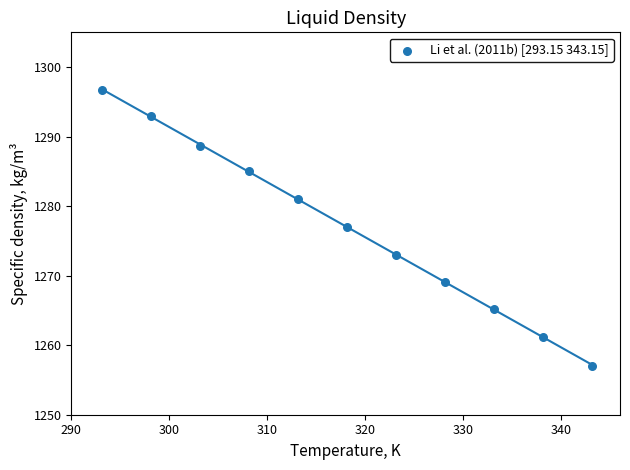

What is the average Y value?

1277.0